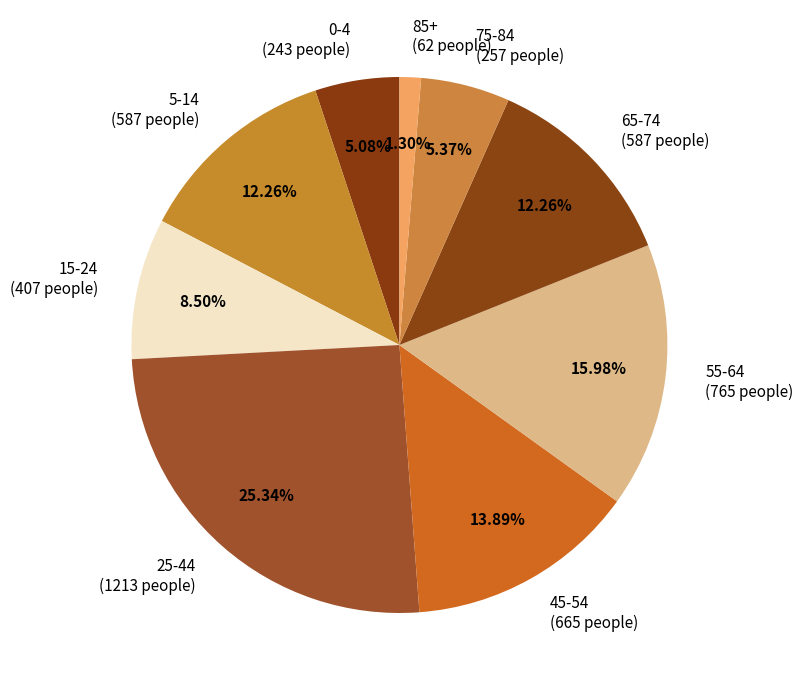

Is the sum of 85+ (62 people) and 75-84 (257 people) greater than half?

No